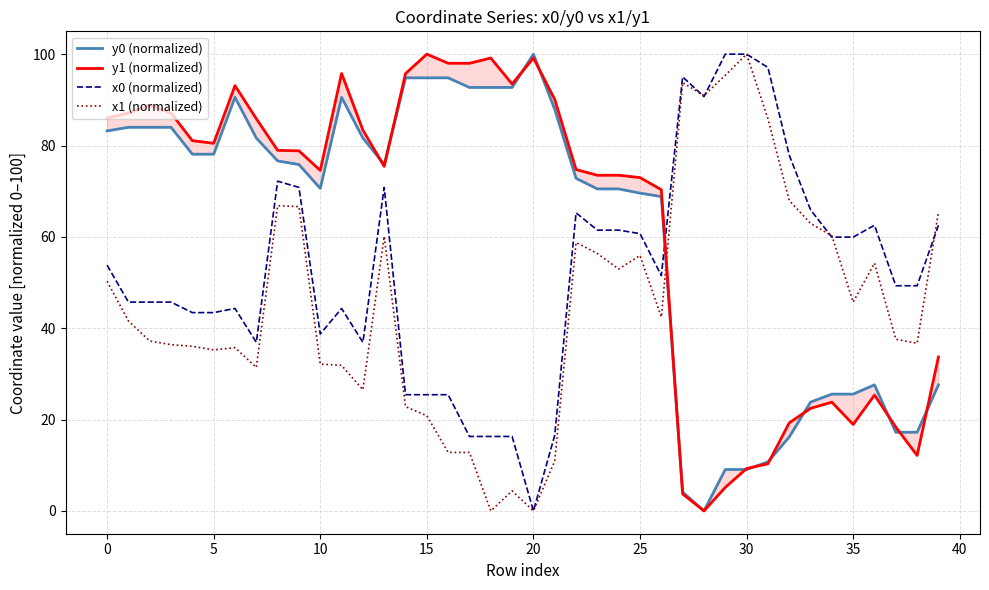

How many lines are shown in the chart?

4